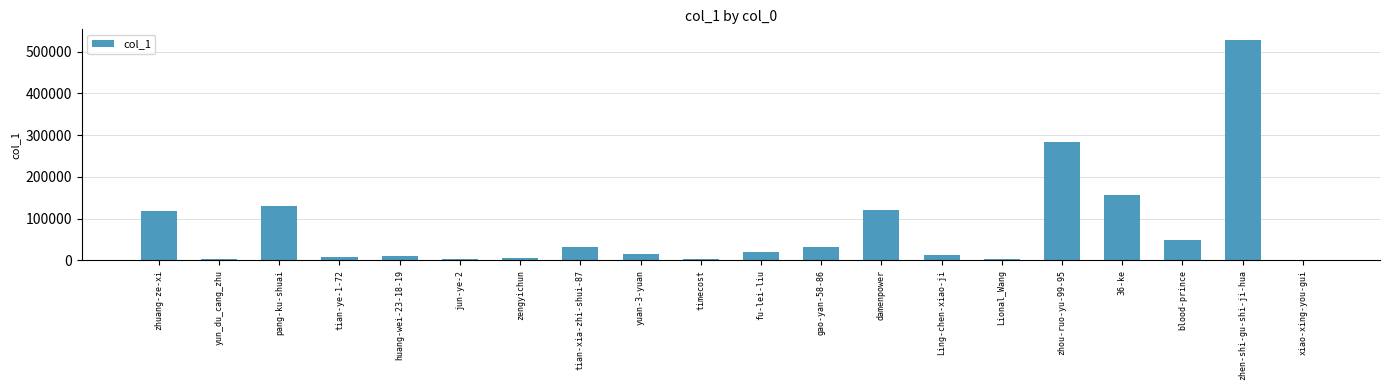

True or false: the data shows 153664 at zhuang-ze-xi.

False